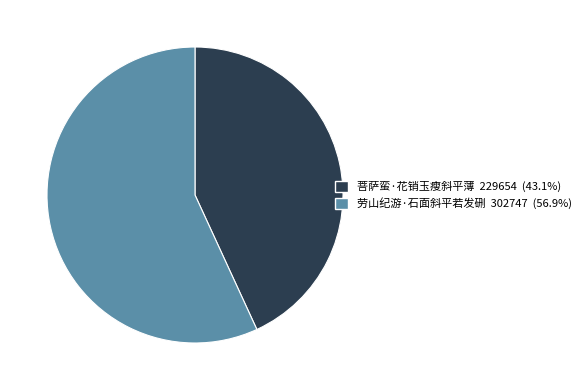

How many slices are in this pie chart?

2